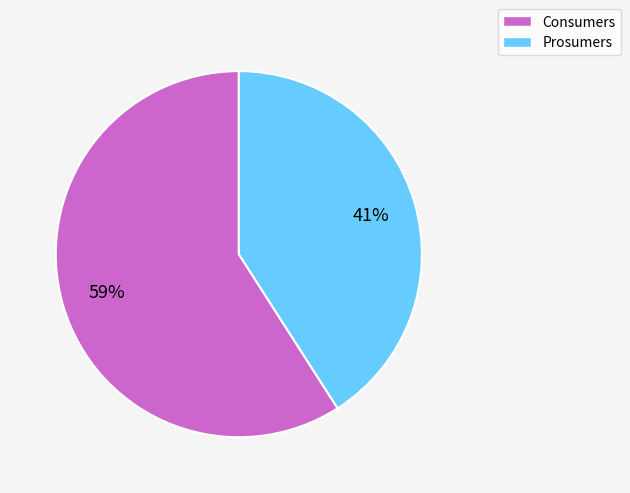

Is it true that Prosumers is 41% of the pie?

True